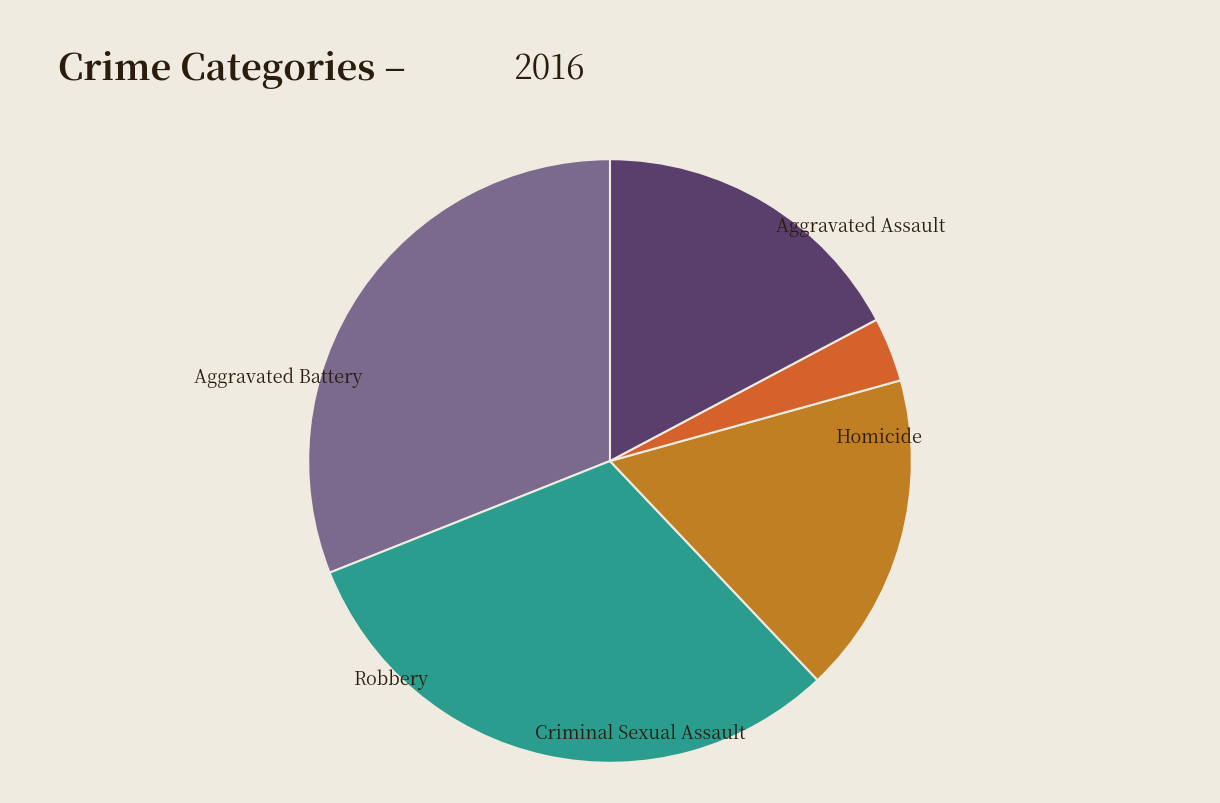

True or false: Robbery accounts for 17% of the total.

True